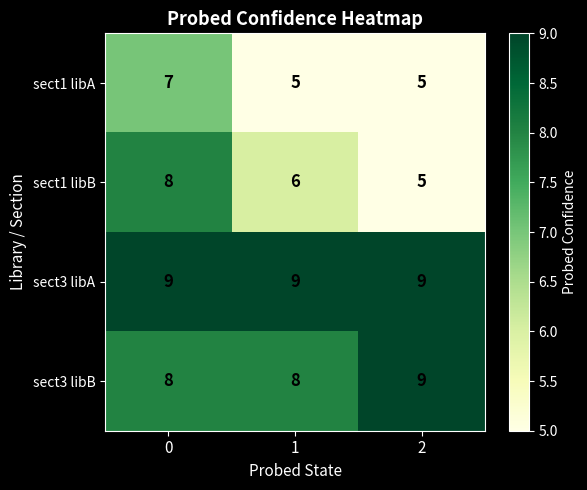

What is the minimum value for sect3 libB?

8